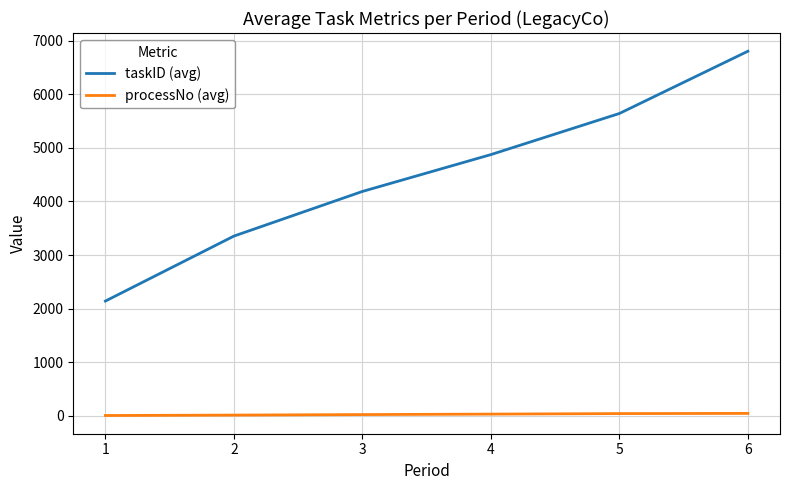

True or false: taskID (avg) and processNo (avg) intersect in this chart.

False